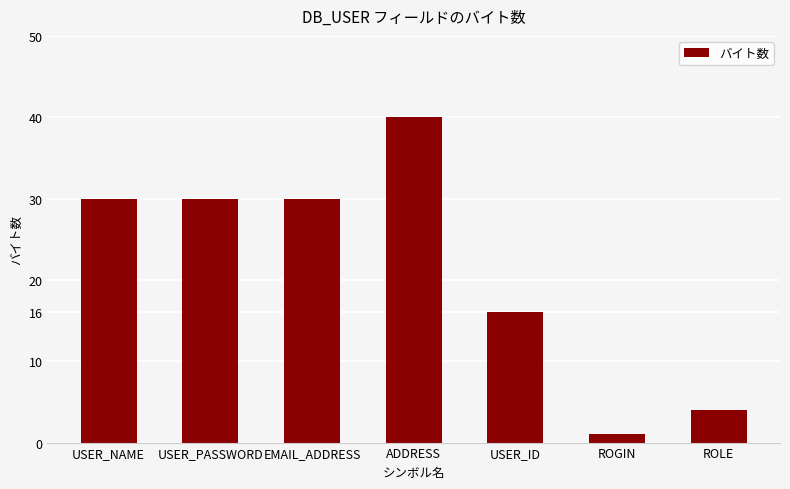

How many bars are there in total?

7